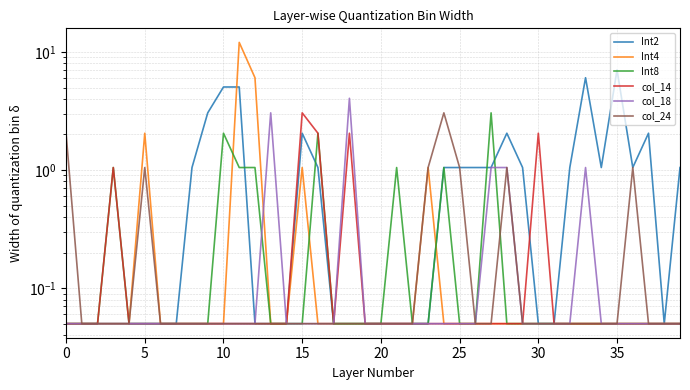

How many times do col_11 and col_25 cross each other?

2